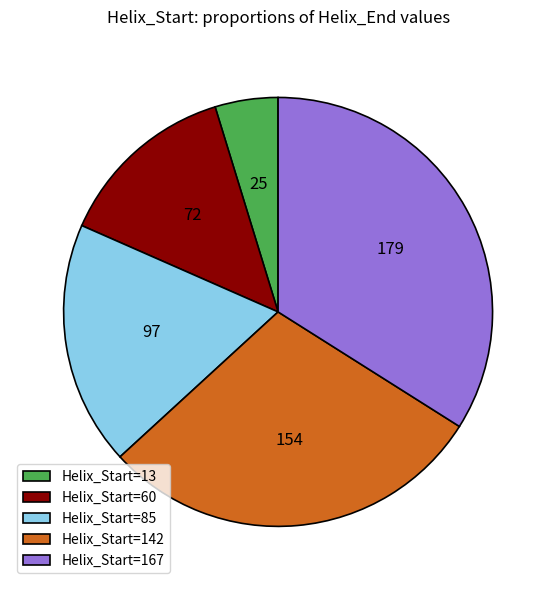

Combined, do Helix_Start=167 and Helix_Start=60 account for over 50%?

No